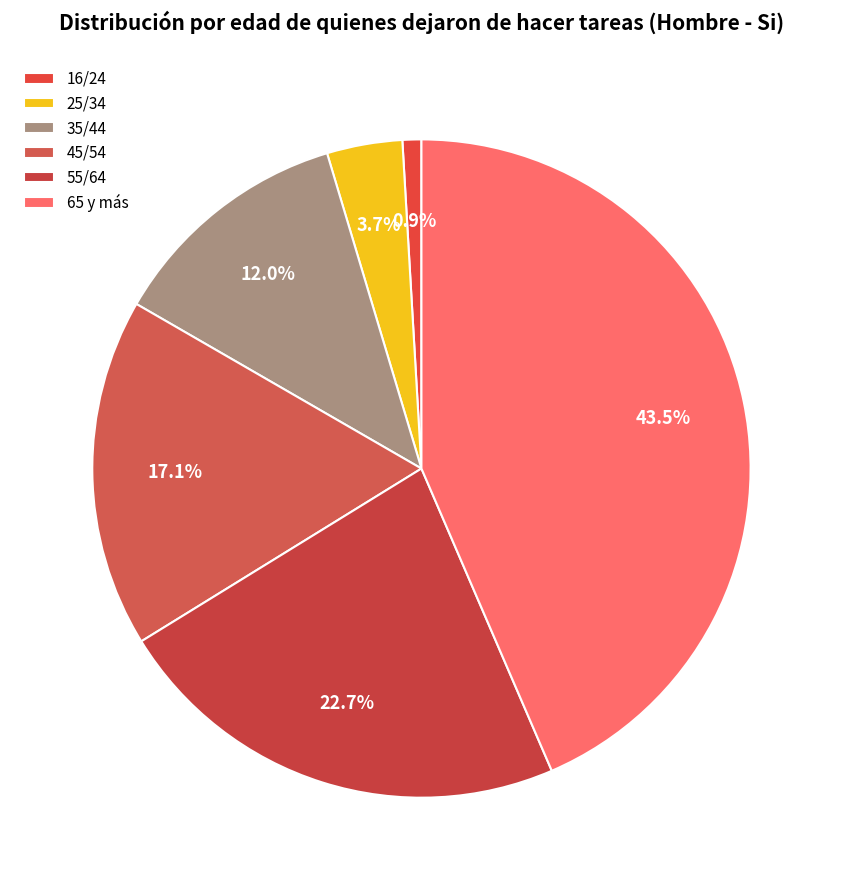

What percentage do 16/24 and 55/64 together represent?

23.6%